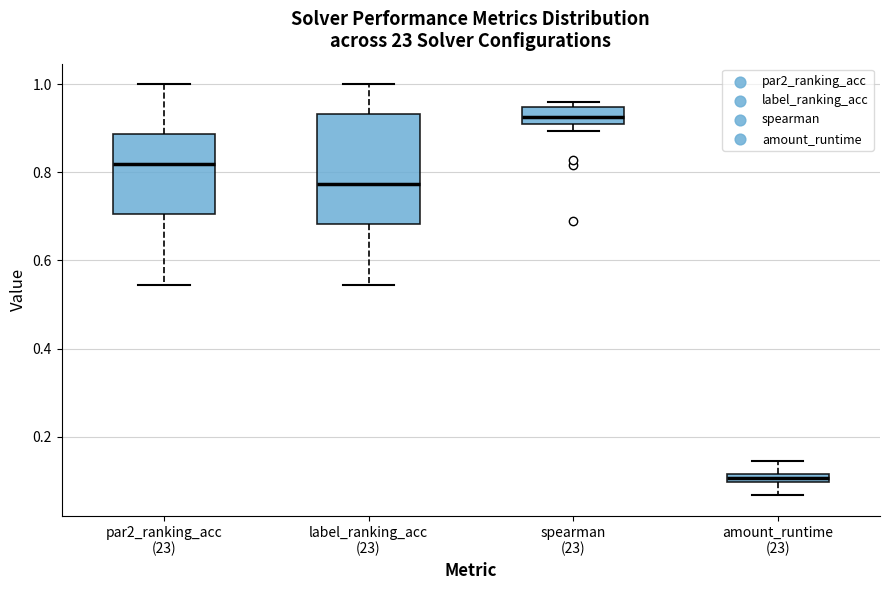

Which box has the lowest median line?

amount_runtime (23)